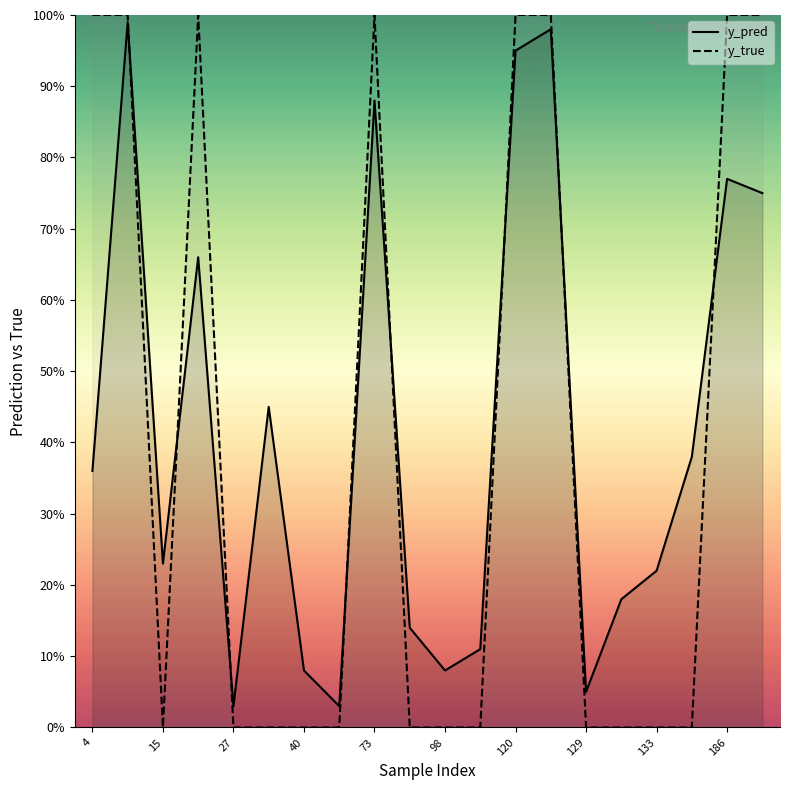

How many categories are shown in the chart?

20